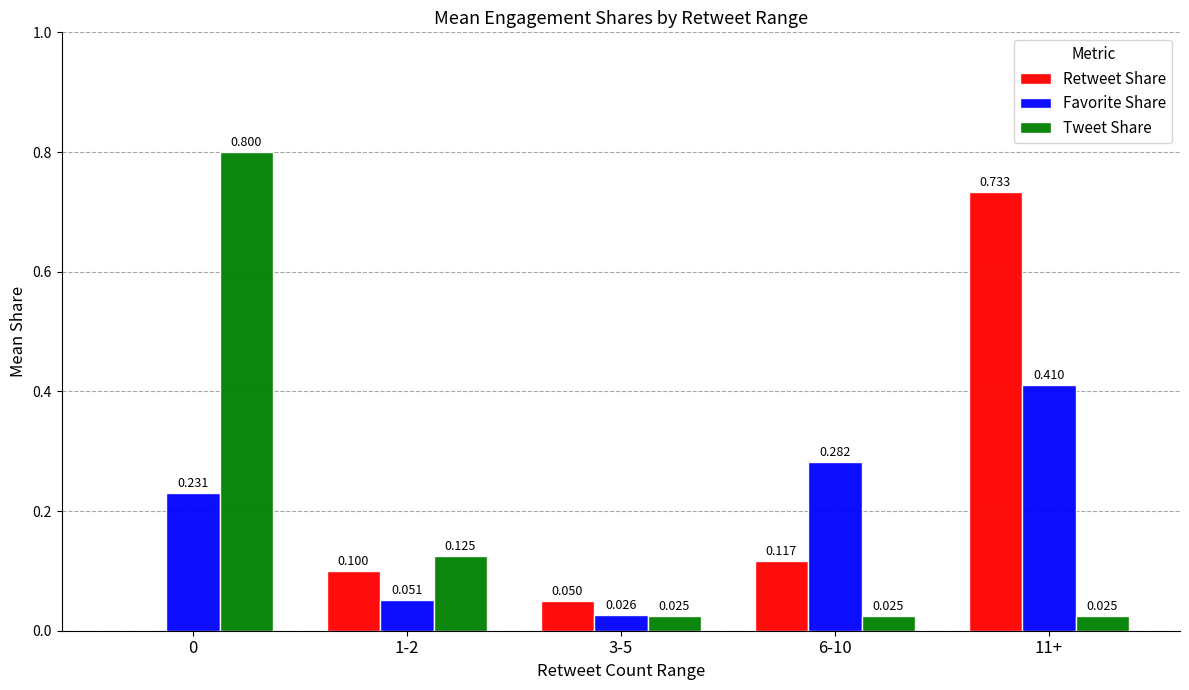

The value of Retweet Share at 3-5 is 0.0. True or false?

False